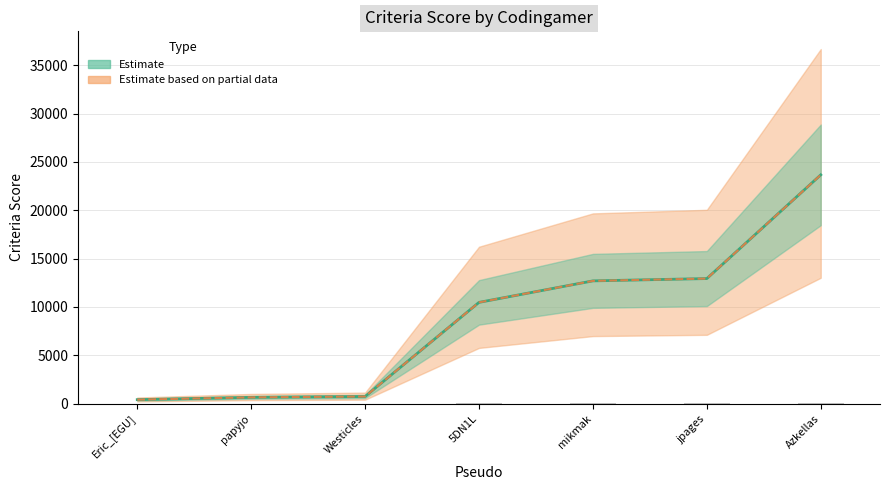

At which label is the value closest to 12030?

mikmak